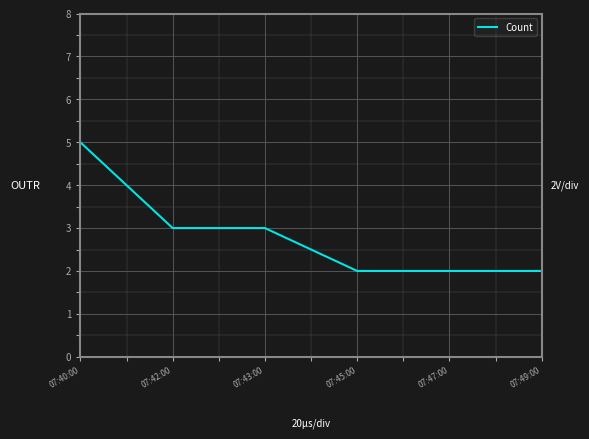

The chart shows a value of 3 at 07:47:00. True or false?

False